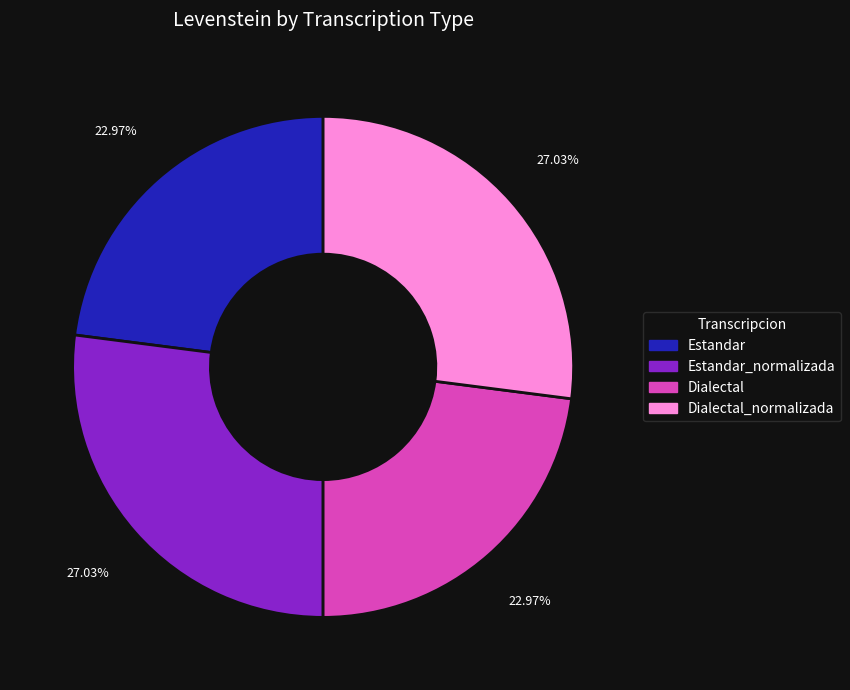

Is there any slice that represents more than half of the pie?

No